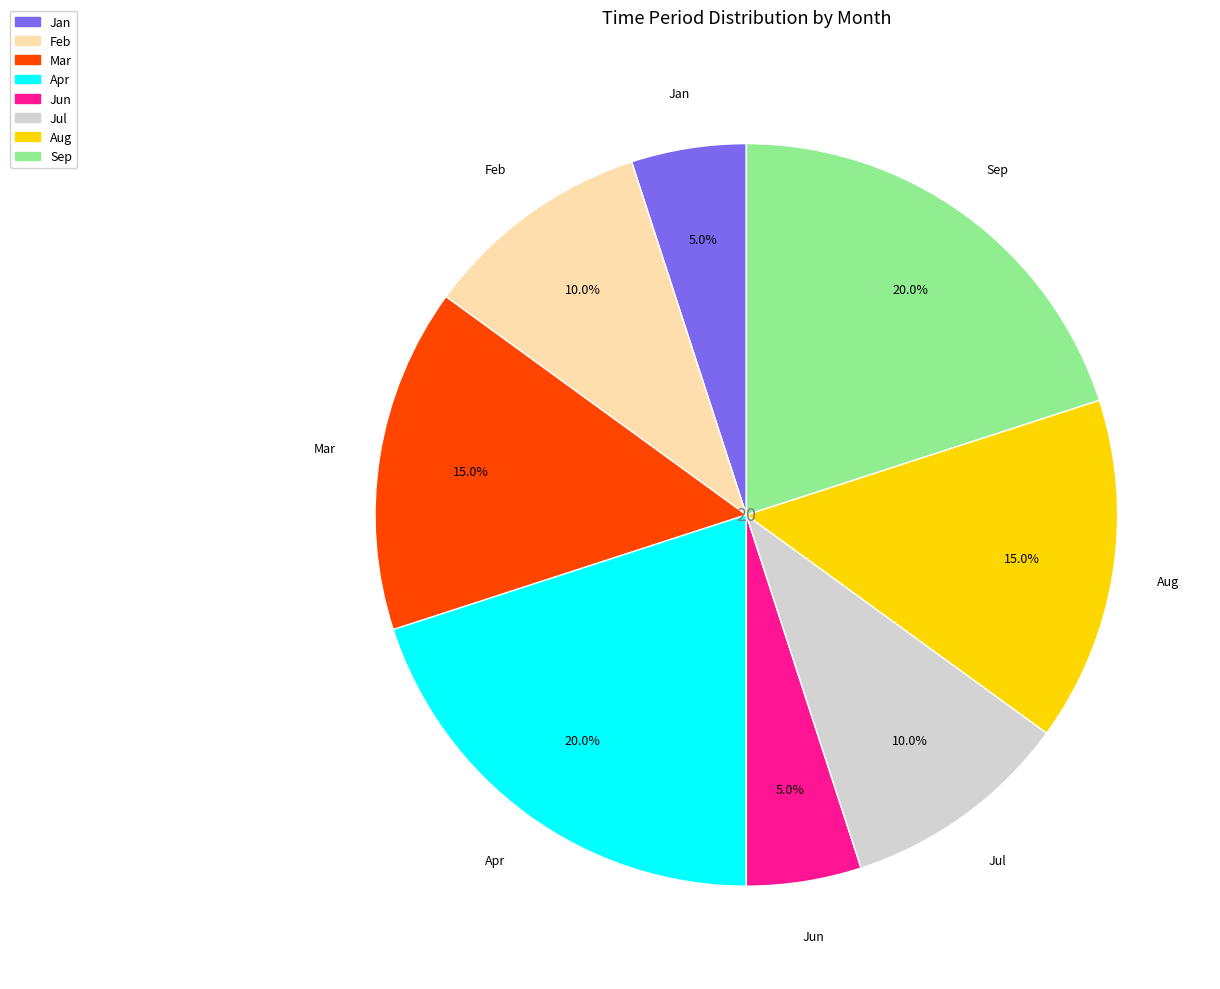

Between Jun and Feb, which is larger?

Feb